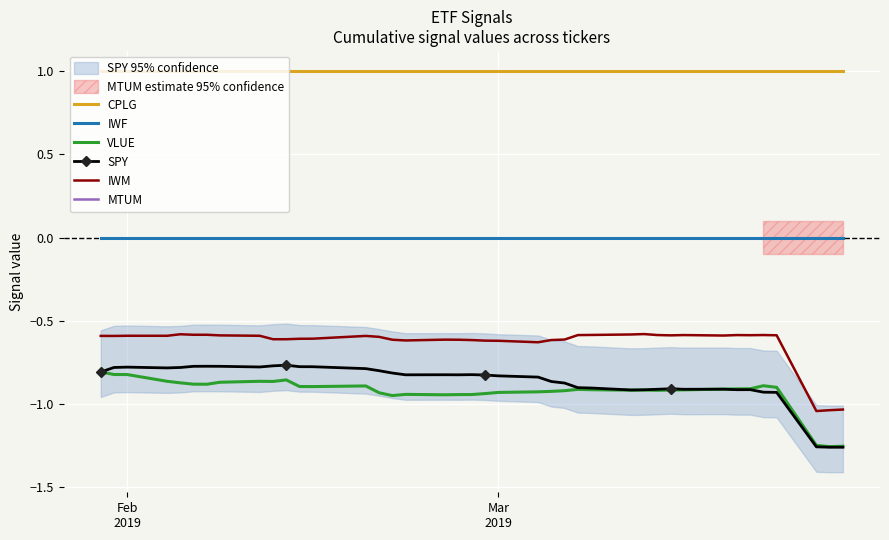

Where is IWF nearest to the value 0?

Feb
2019